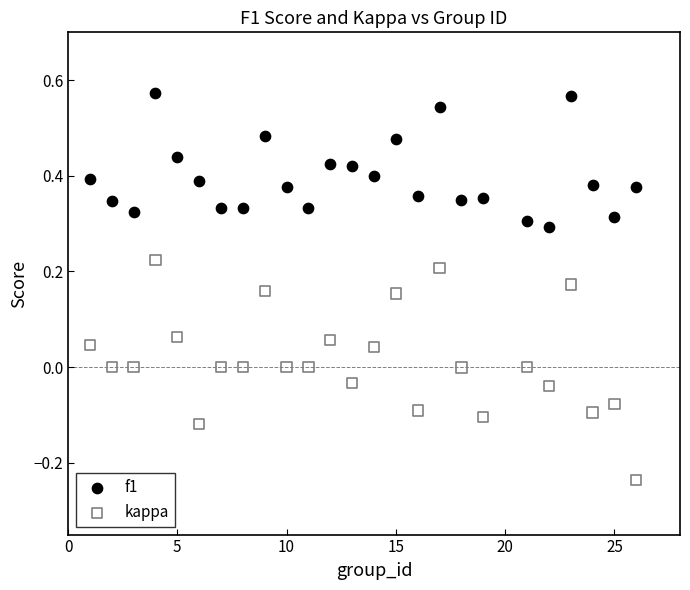

Which series reaches the maximum Y coordinate?

f1